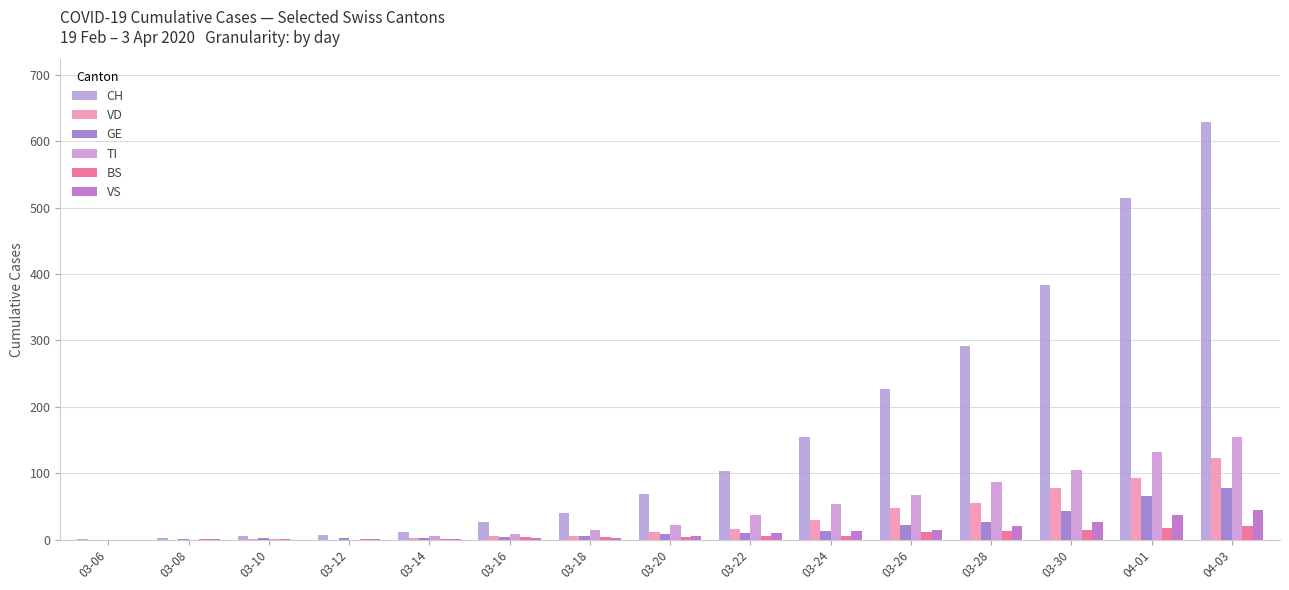

The value of CH at 03-22 is 171. True or false?

False